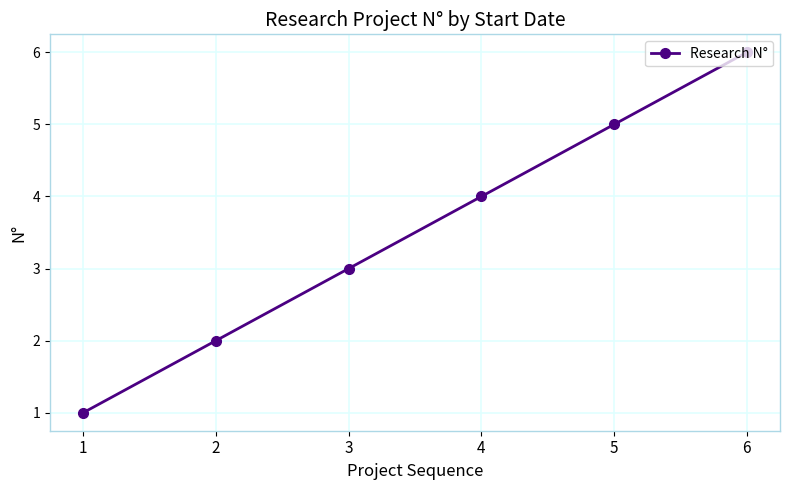

What is the greatest value displayed?

6